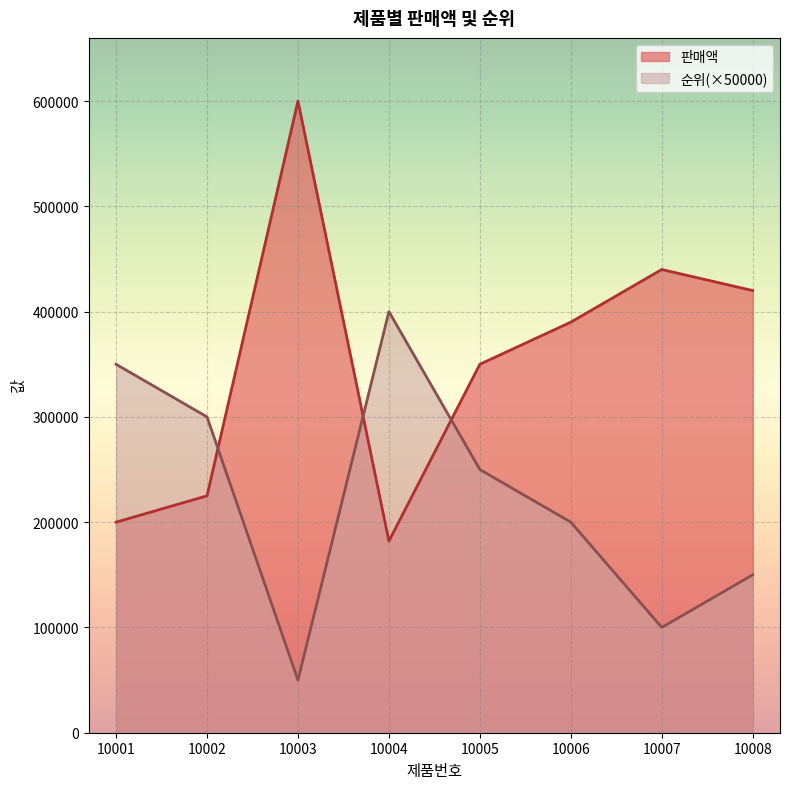

What is the value of the 판매액 point at the 8th from the left?

420000